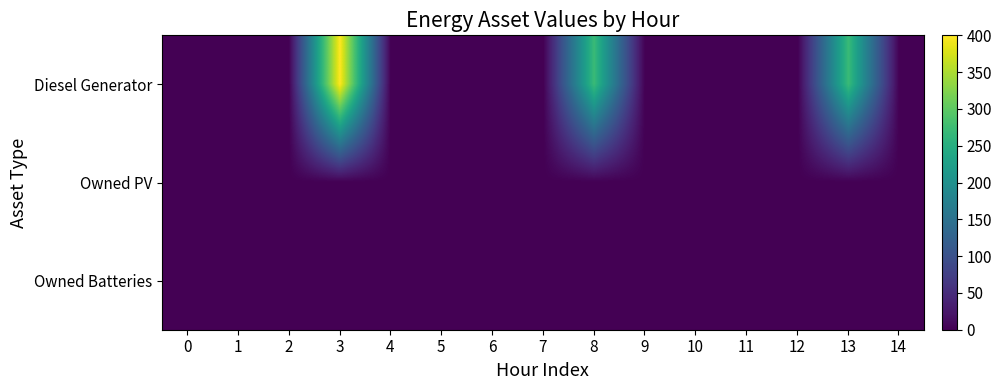

List the series in order of their peak value, highest first.

row_0, row_1, row_2